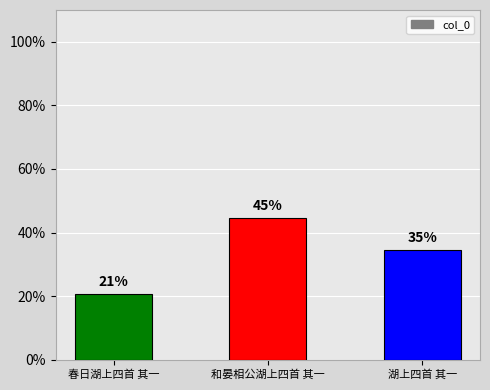

What is the value of the 1st bar from the left?

20.7